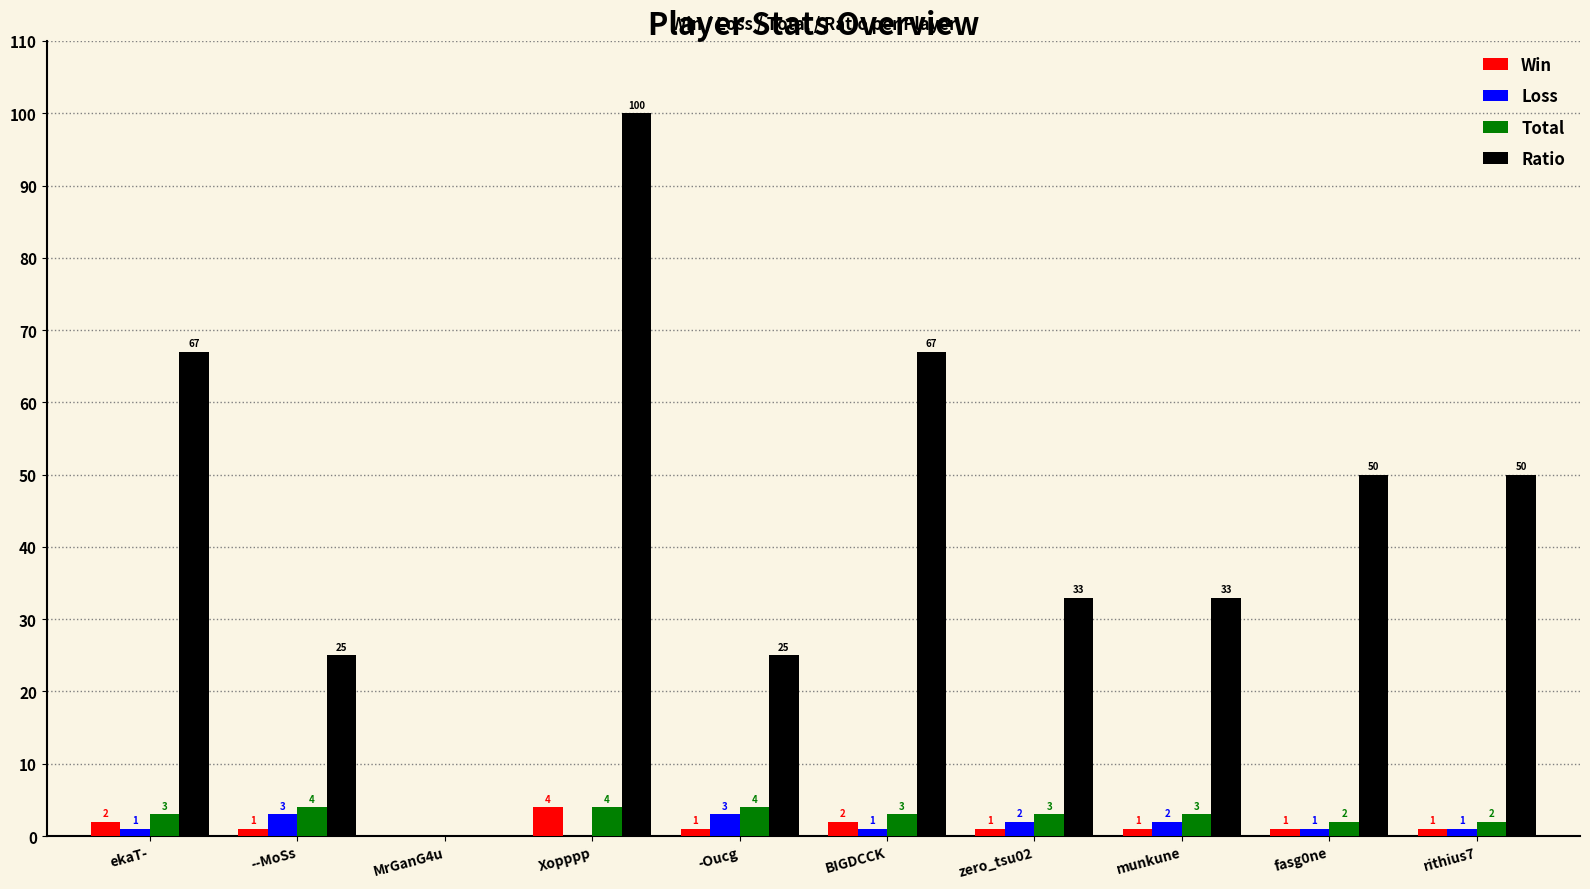

What is the sum of the Ratio values at -Oucg and MrGanG4u?

25